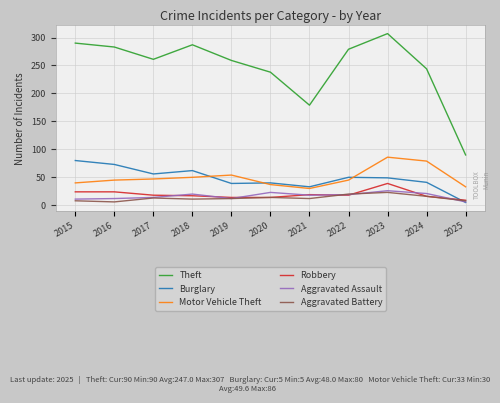

What is the greatest value displayed?

307